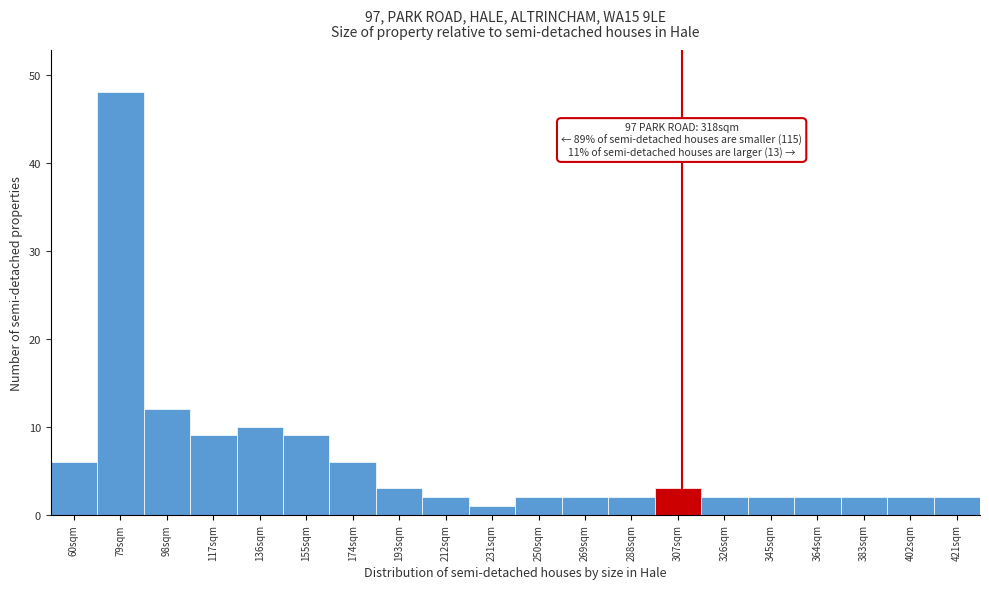

Reading right to left, what are all the values shown in this chart?

421sqm=2	402sqm=2	383sqm=2	364sqm=2	345sqm=2	326sqm=2	307sqm=3	288sqm=2	269sqm=2	250sqm=2	231sqm=1	212sqm=2	193sqm=3	174sqm=6	155sqm=9	136sqm=10	117sqm=9	98sqm=12	79sqm=48	60sqm=6